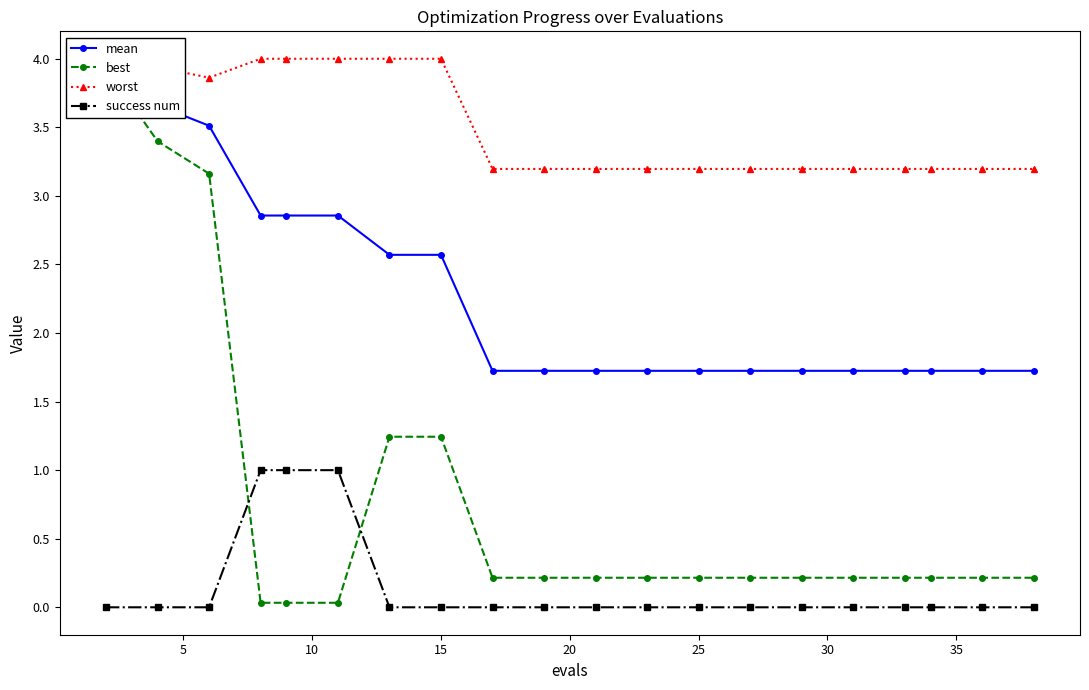

List the series in order of their peak value, highest first.

worst, mean, best, success num